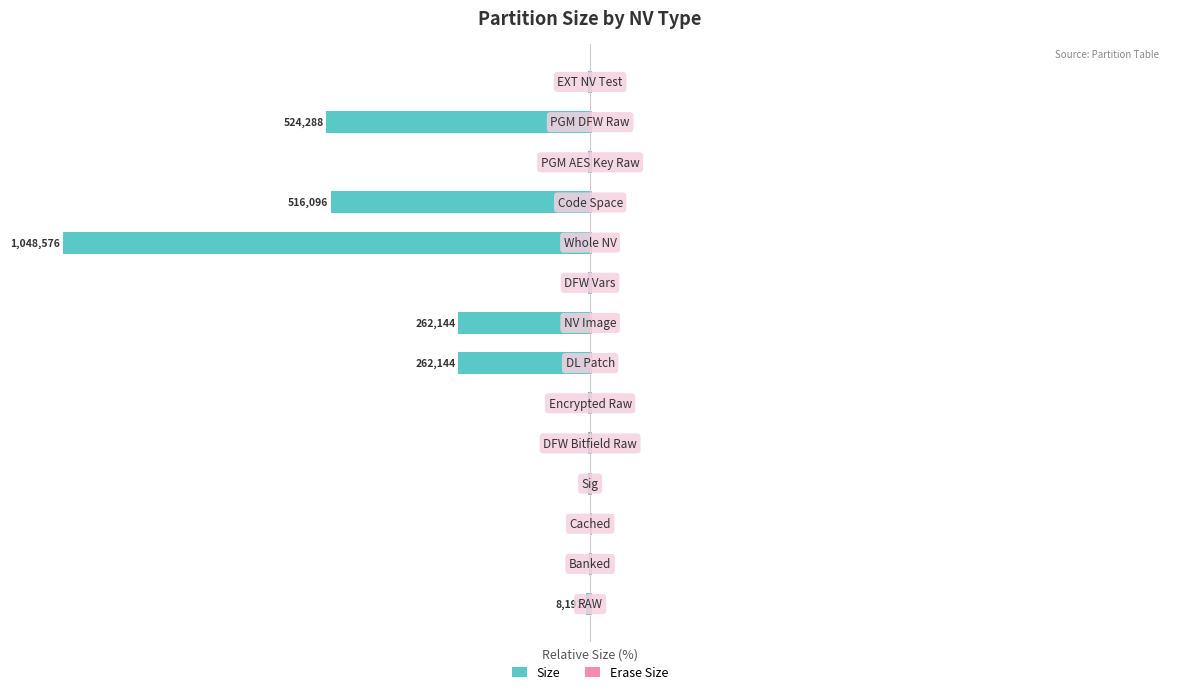

Count the number of data series in this chart.

2